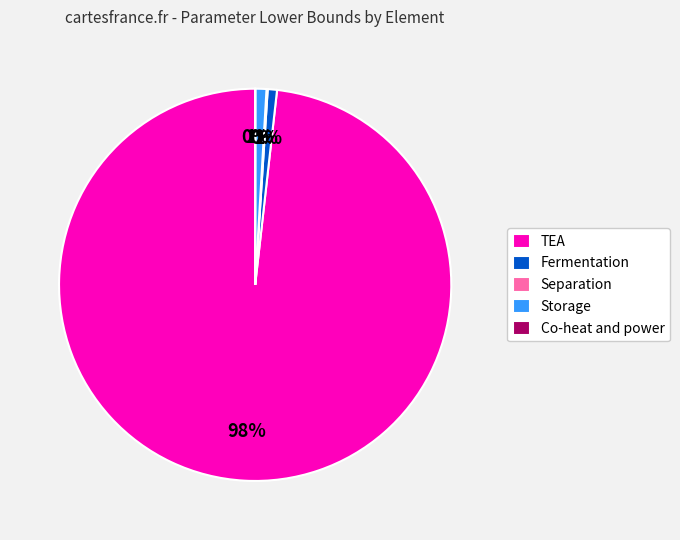

The TEA slice represents 90% of the pie. True or false?

False